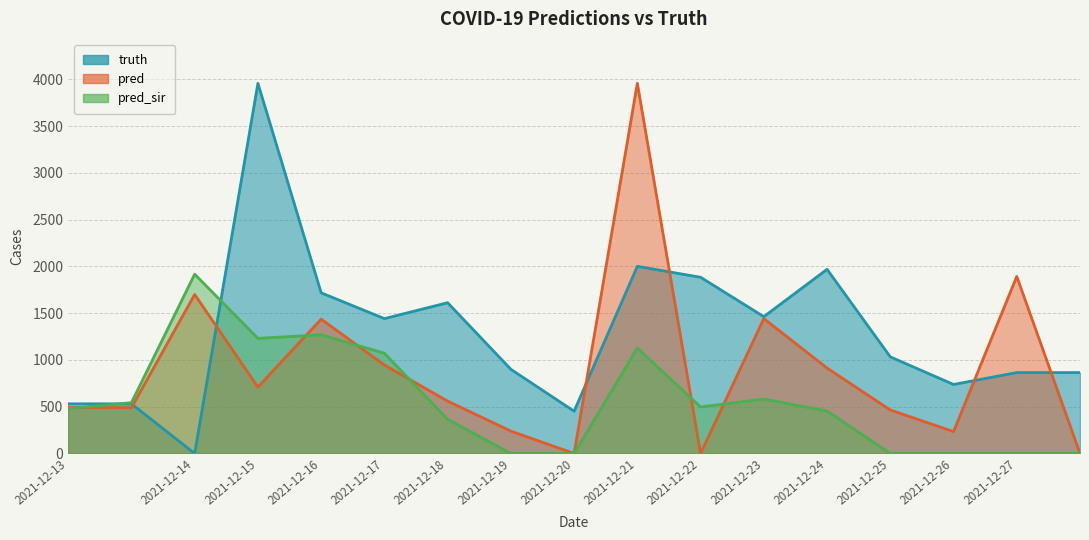

Reading left to right, list all the values displayed in this chart.

truth: 531.0	531.0	0.0	3958.0	1718.0	1442.0	1612.0	900.0	452.0	2001.0	1884.0	1463.0	1969.0	1033.0	738.0	865.0	865.0
pred: 491.8	490.2	1700.0	710.0	1436.0	946.0	560.0	239.0	0.0	3958.0	0.0	1442.0	913.0	465.0	234.0	1893.0	0.0
pred_sir: 479.2	543.6	1917.0	1231.0	1269.0	1072.0	366.0	0.0	0.0	1127.0	497.0	582.0	455.0	0.0	0.0	0.0	0.0